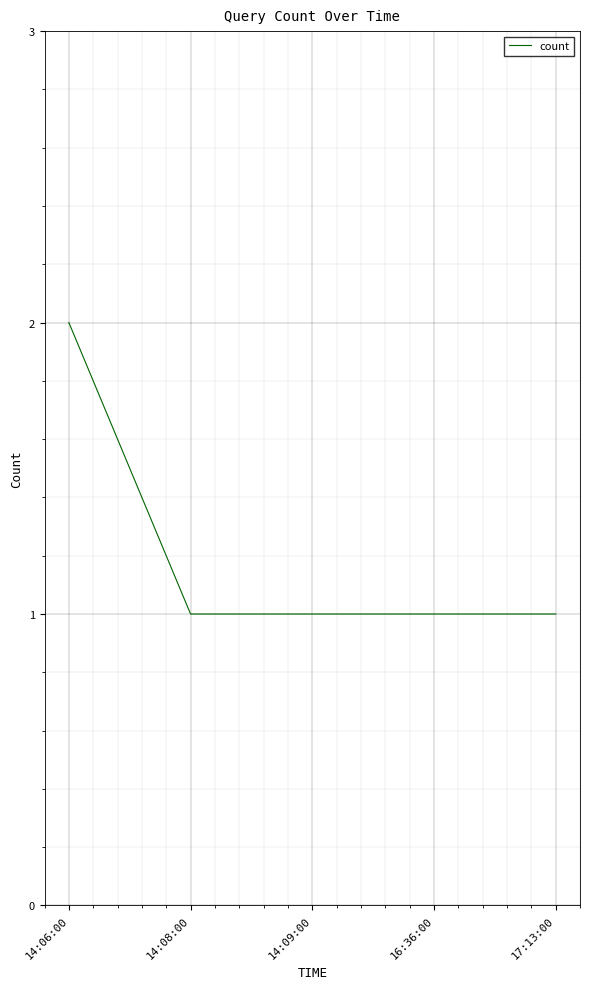

Reading left to right, list all the values displayed in this chart.

14:06:00=2	14:08:00=1	14:09:00=1	16:36:00=1	17:13:00=1